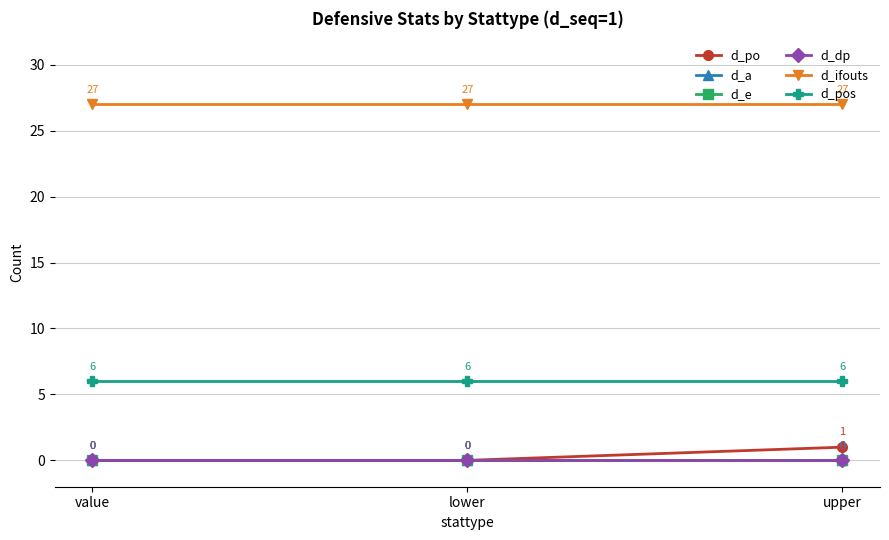

At which category is the sum across all series the highest?

upper